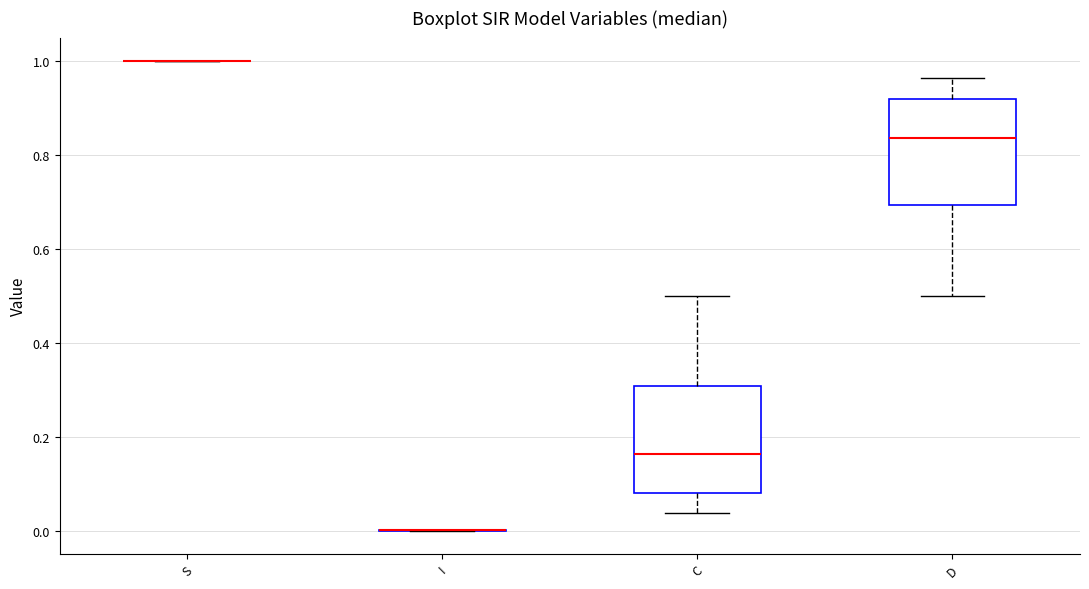

Reading left to right, read every box against the y-axis: the position of its median line, the range the box covers, and the ends of its whiskers. The values are not printed on the chart, so give them approximately, as read against the axis.

S: box collapsed to a line at 1.00, whiskers 1.00 to 1.00
I: box collapsed to a line at 0.00, whiskers 0.00 to 0.00
C: median 0.16, box 0.08 to 0.30, whiskers 0.04 to 0.50
D: median 0.84, box 0.70 to 0.92, whiskers 0.50 to 0.96